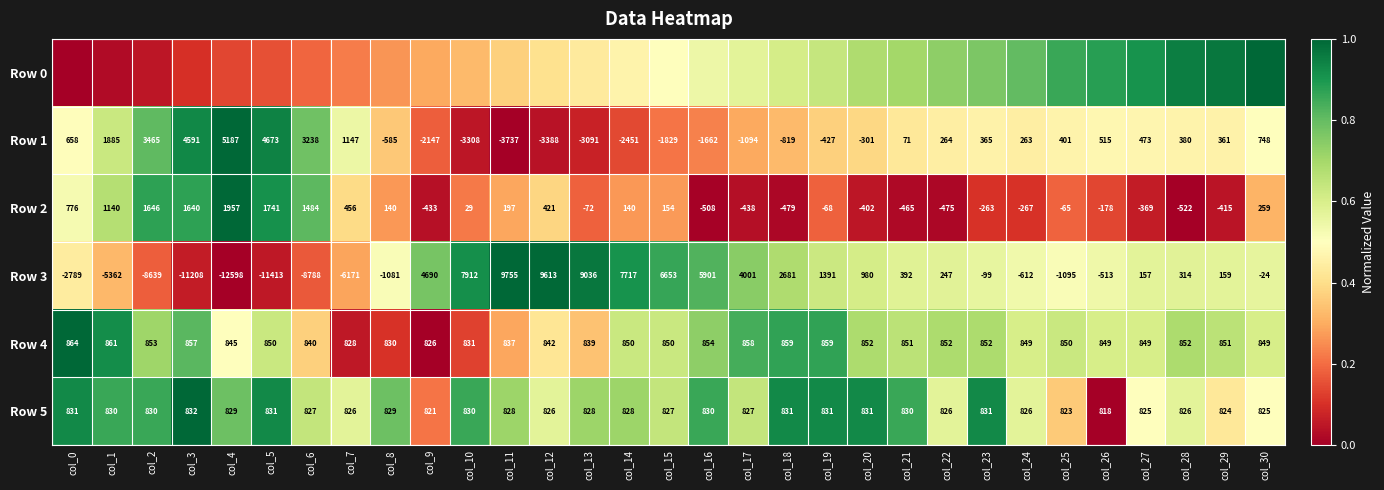

Is the value of Row 3 at col_25 greater than the value of Row 4 at col_19?

No